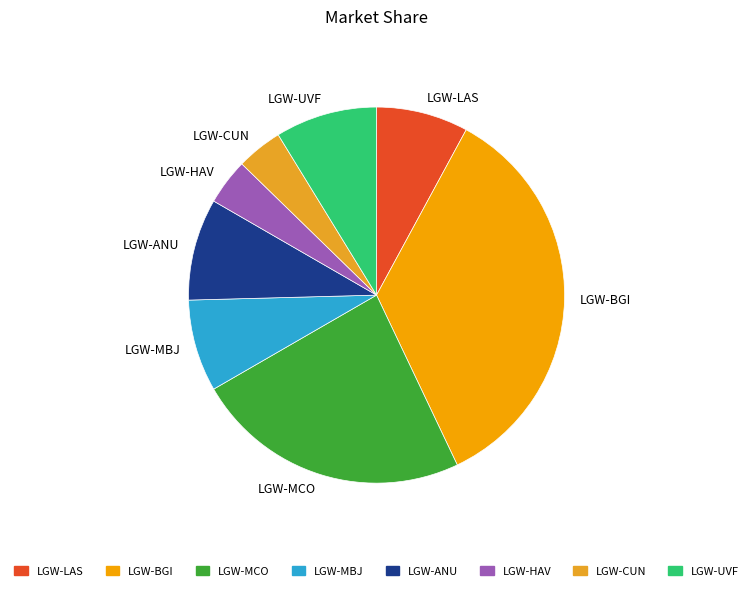

The LGW-HAV slice represents 4% of the pie. True or false?

True